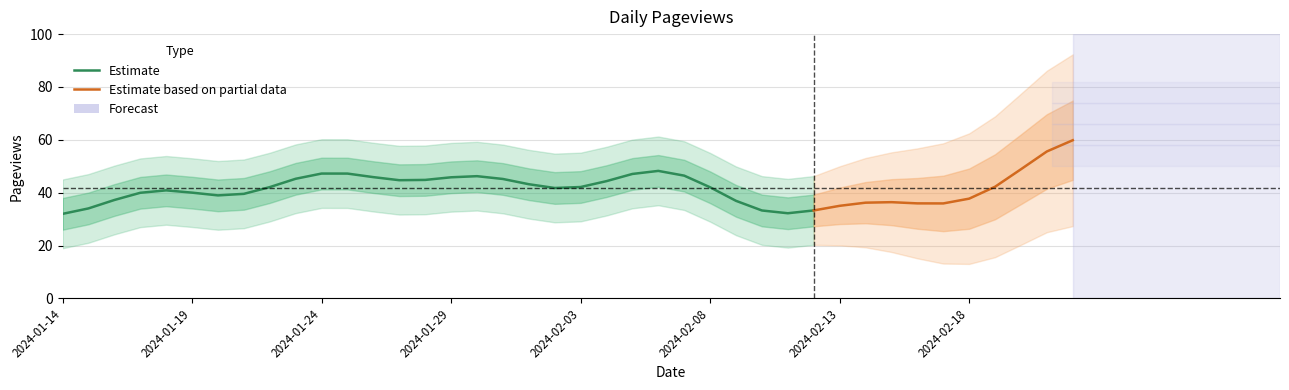

The chart shows a value of 9 at 2024-01-28. True or false?

False